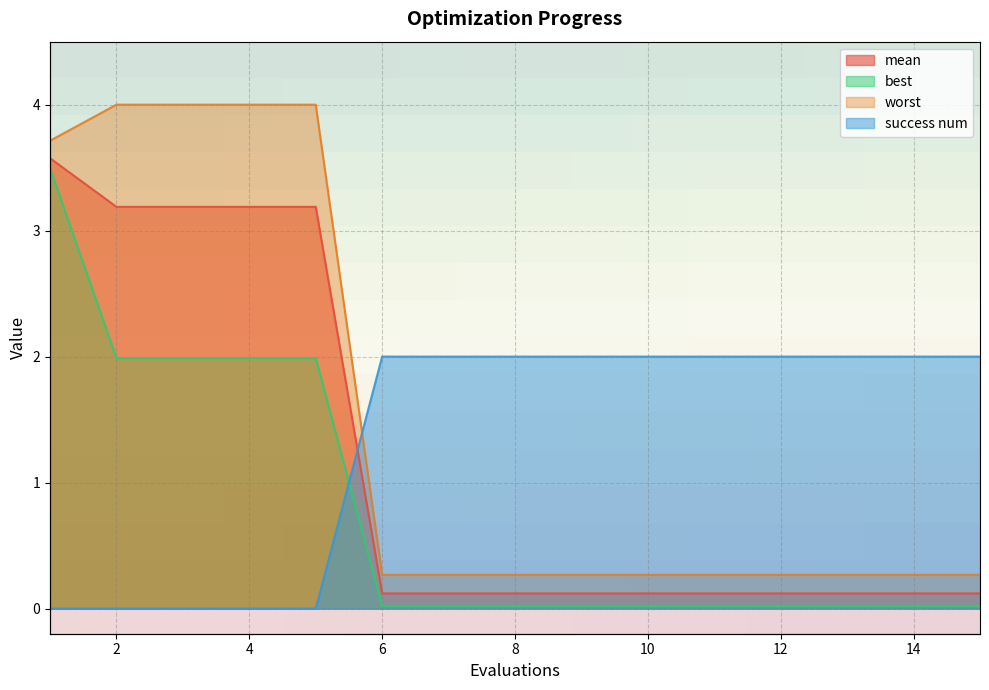

Reading left to right, transcribe all the data shown in this chart.

mean: 1=3.6	2=3.2	3=3.2	4=3.2	5=3.2	6=0.1	7=0.1	8=0.1	9=0.1	10=0.1	11=0.1	12=0.1	13=0.1	14=0.1	15=0.1
best: 1=3.5	2=2.0	3=2.0	4=2.0	5=2.0	6=0.0	7=0.0	8=0.0	9=0.0	10=0.0	11=0.0	12=0.0	13=0.0	14=0.0	15=0.0
worst: 1=3.7	2=4.0	3=4.0	4=4.0	5=4.0	6=0.3	7=0.3	8=0.3	9=0.3	10=0.3	11=0.3	12=0.3	13=0.3	14=0.3	15=0.3
success num: 1=0.0	2=0.0	3=0.0	4=0.0	5=0.0	6=2.0	7=2.0	8=2.0	9=2.0	10=2.0	11=2.0	12=2.0	13=2.0	14=2.0	15=2.0